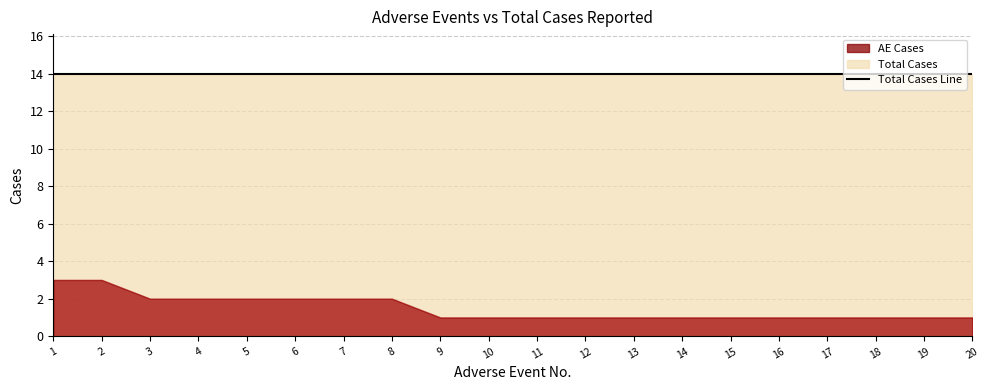

Between 13 and 16, which series saw the biggest shift?

AE Cases